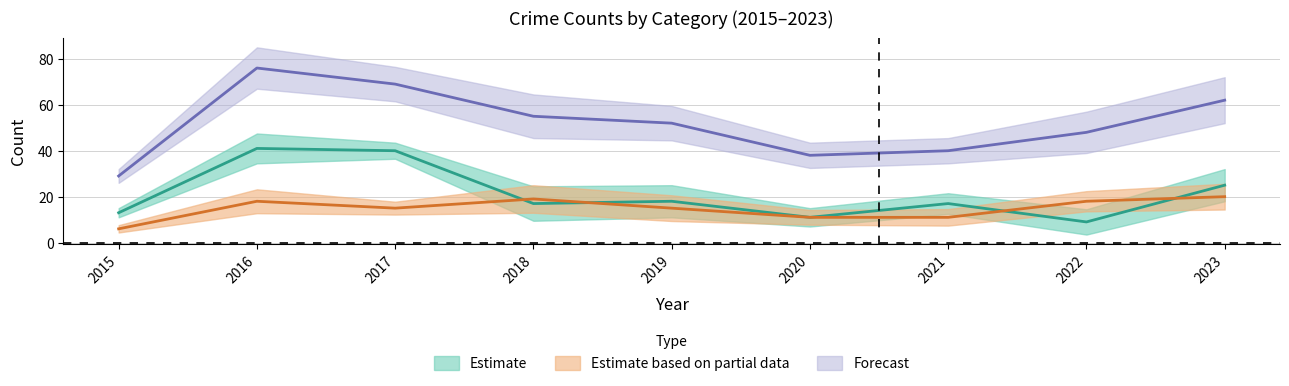

What is the average value of the Total series?

52